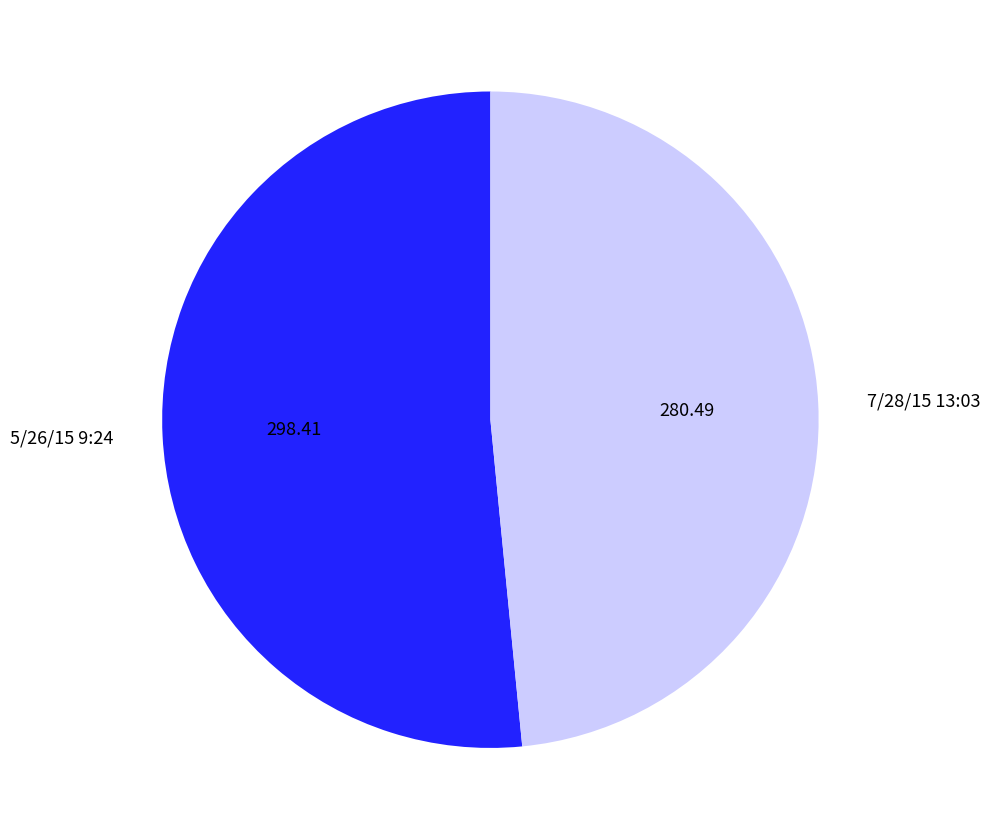

Approximately how many times larger is the value at 5/26/15 9:24 compared to 7/28/15 13:03?

1.1